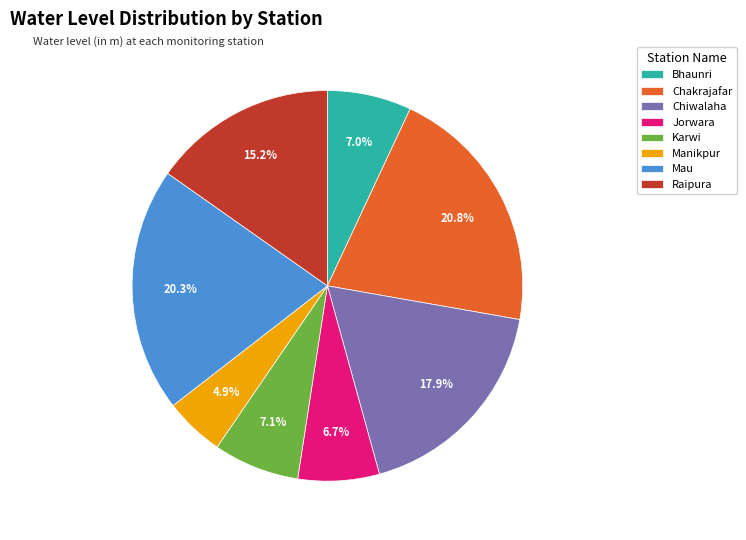

To the nearest percent, what percentage of the pie is Manikpur?

5%